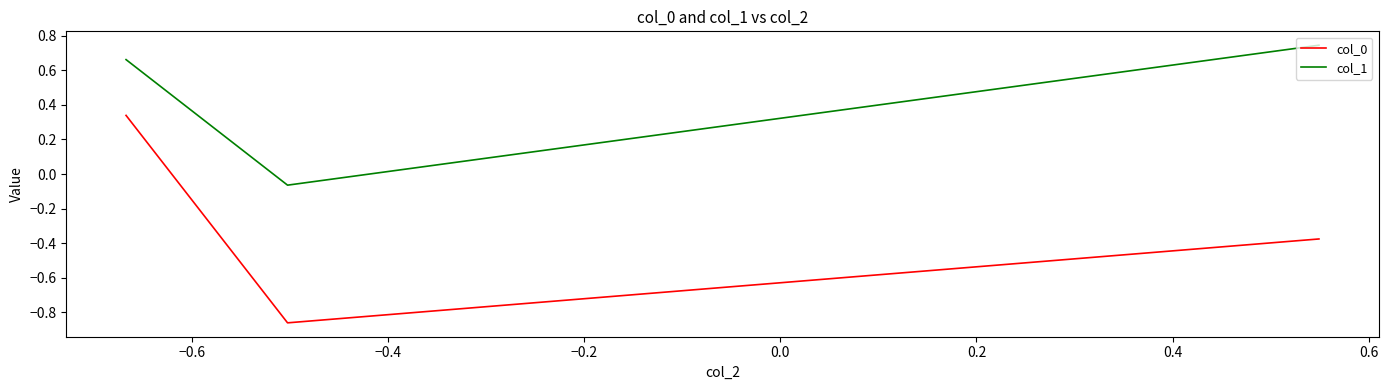

Which series has the largest range (max minus min)?

col_0